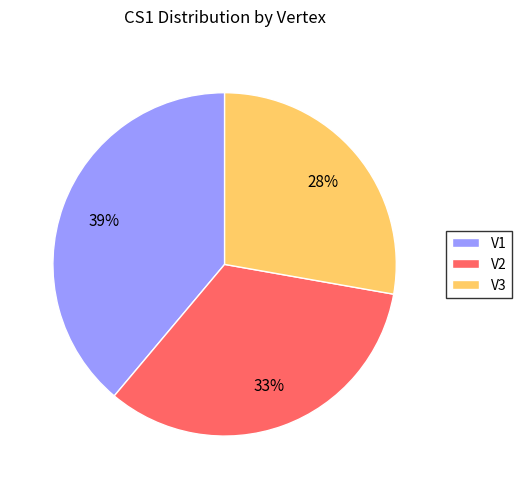

Count the number of slices in the pie.

3